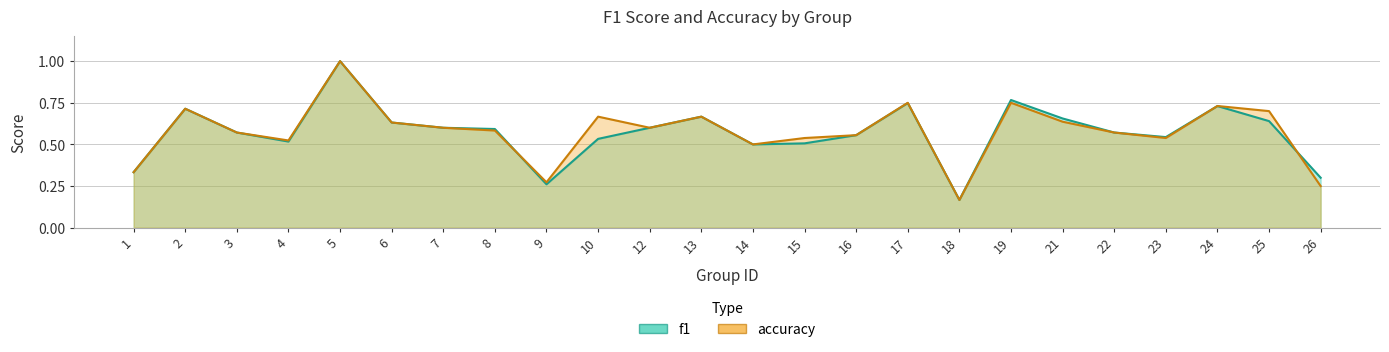

True or false: f1 and accuracy intersect in this chart.

True